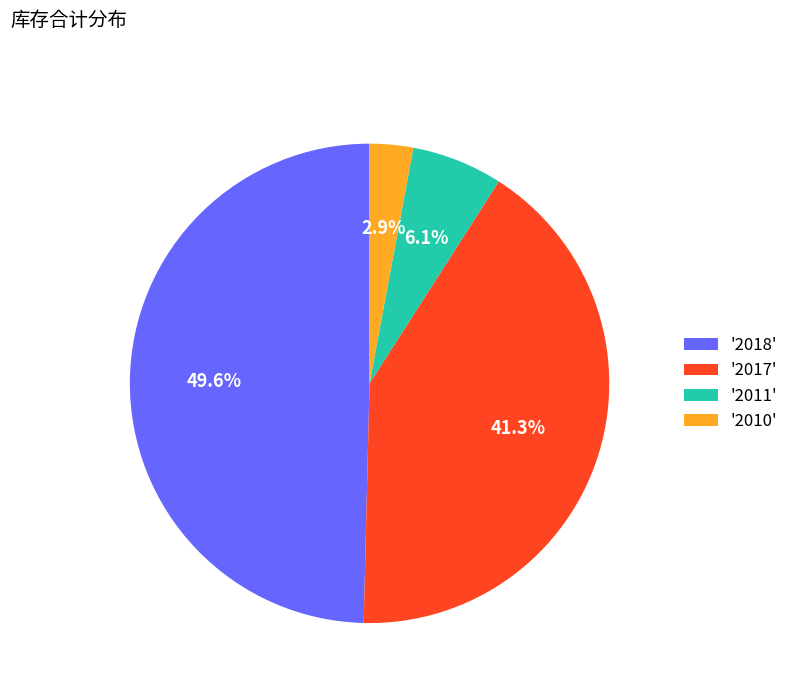

How much of the chart is everything except '2010'?

97.1%